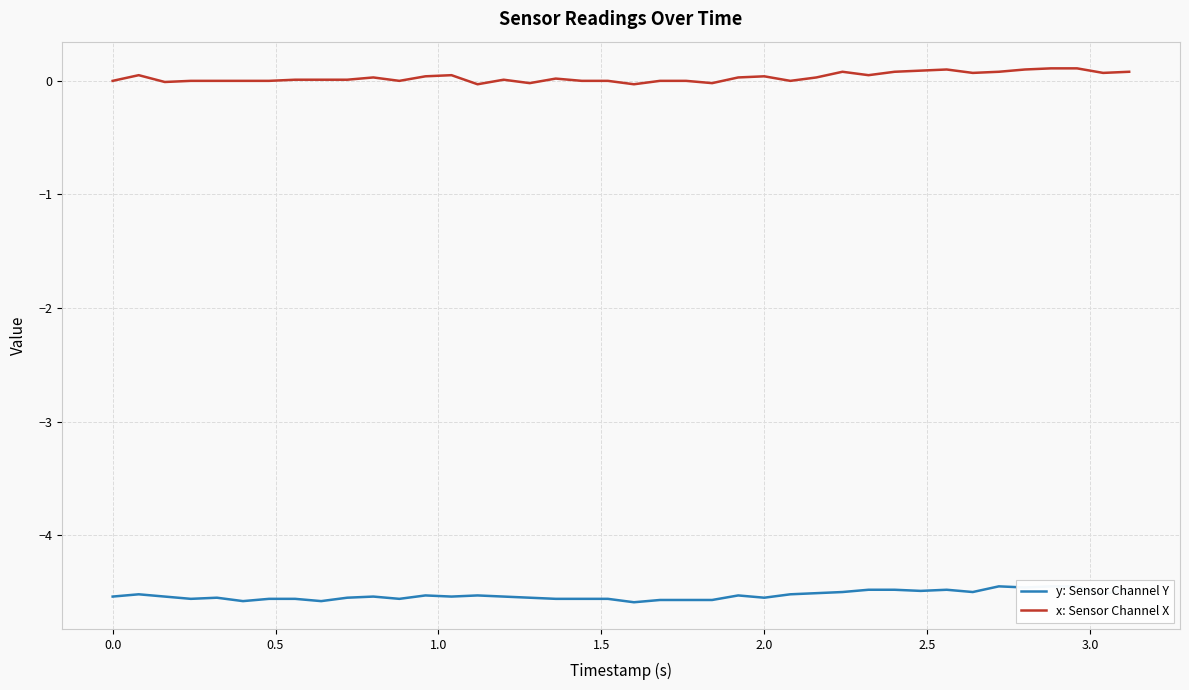

Which series has the widest spread of values?

x: Sensor Channel X